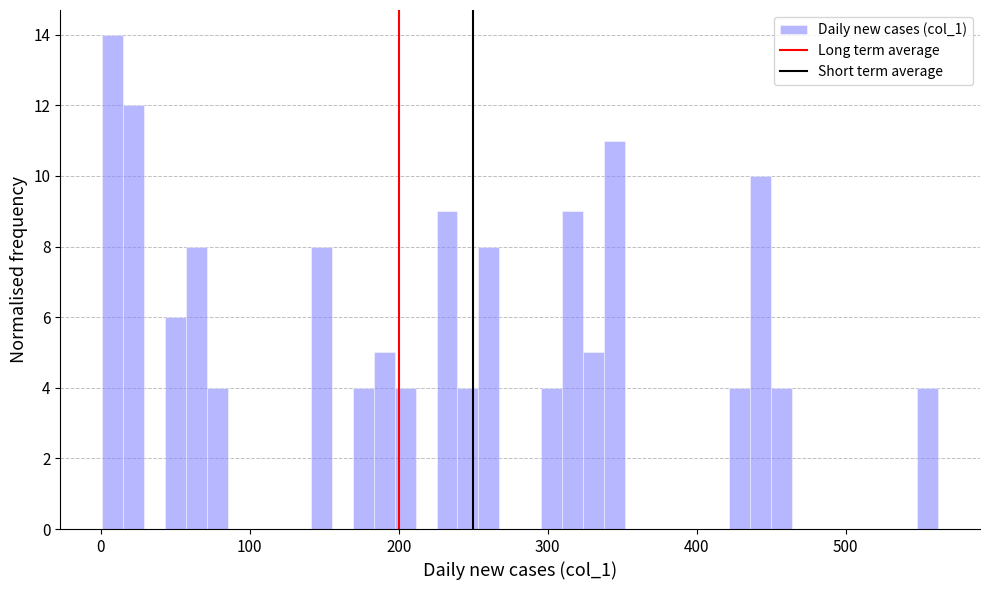

Around what value on the x-axis is the tallest bar? Give the approximate position of its centre, as read against the axis.

10